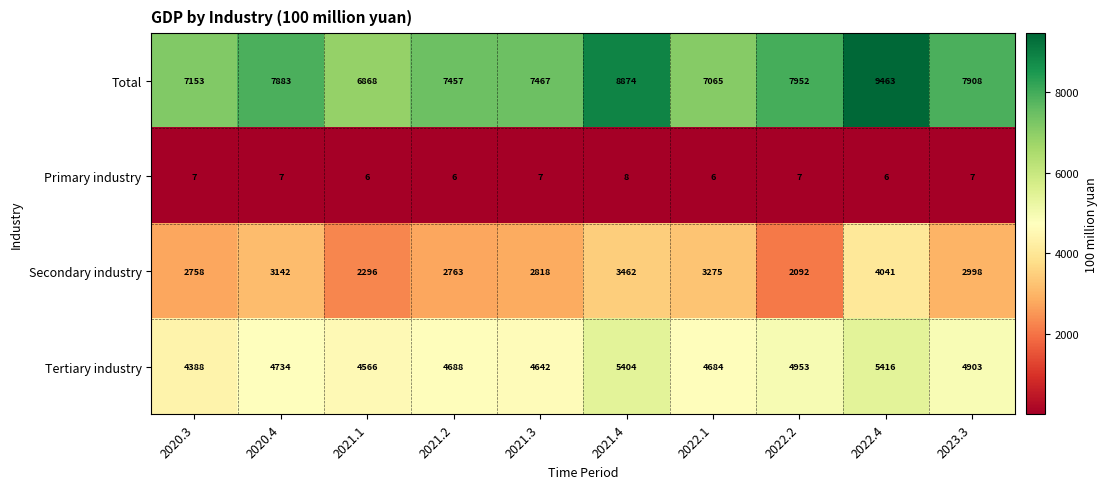

What value does the Tertiary industry series have at 2022.4, to the nearest 100?

5400